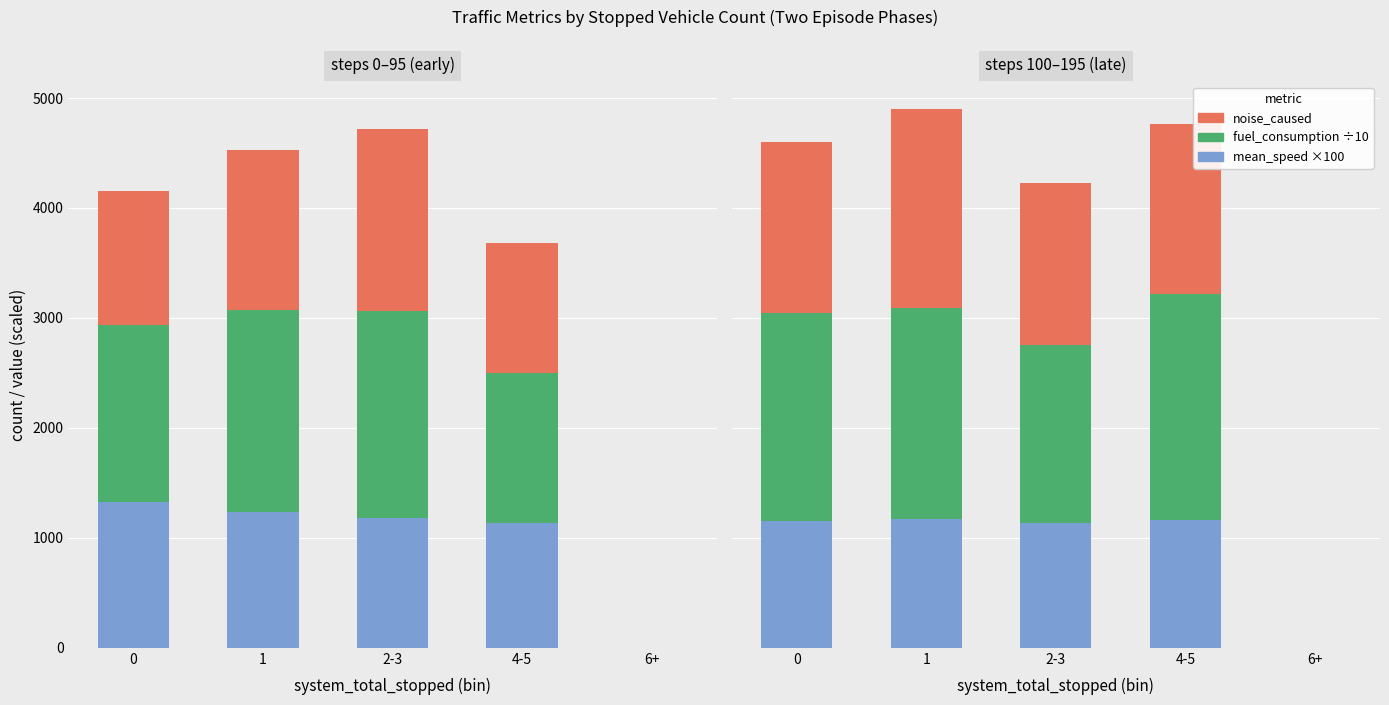

What is the spread (max minus min) of values at 1?

743.4